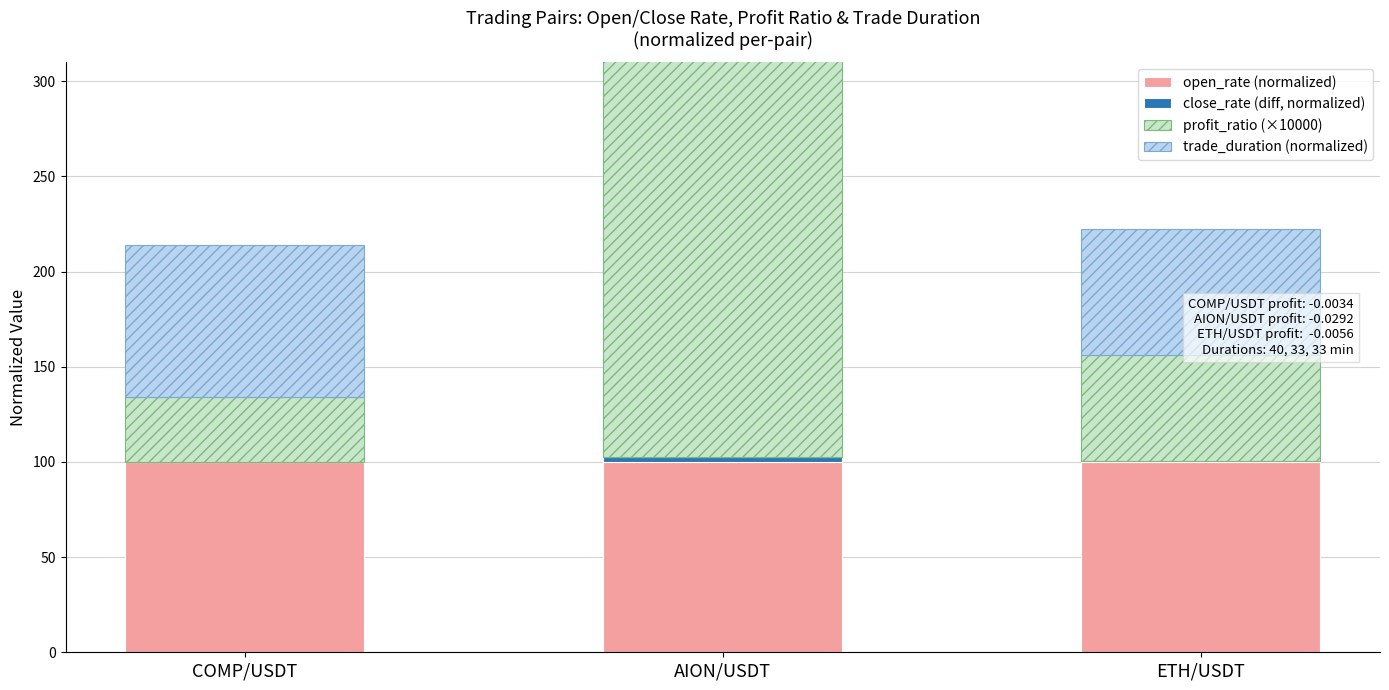

What is the difference between the highest and lowest values at COMP/USDT?

99.9